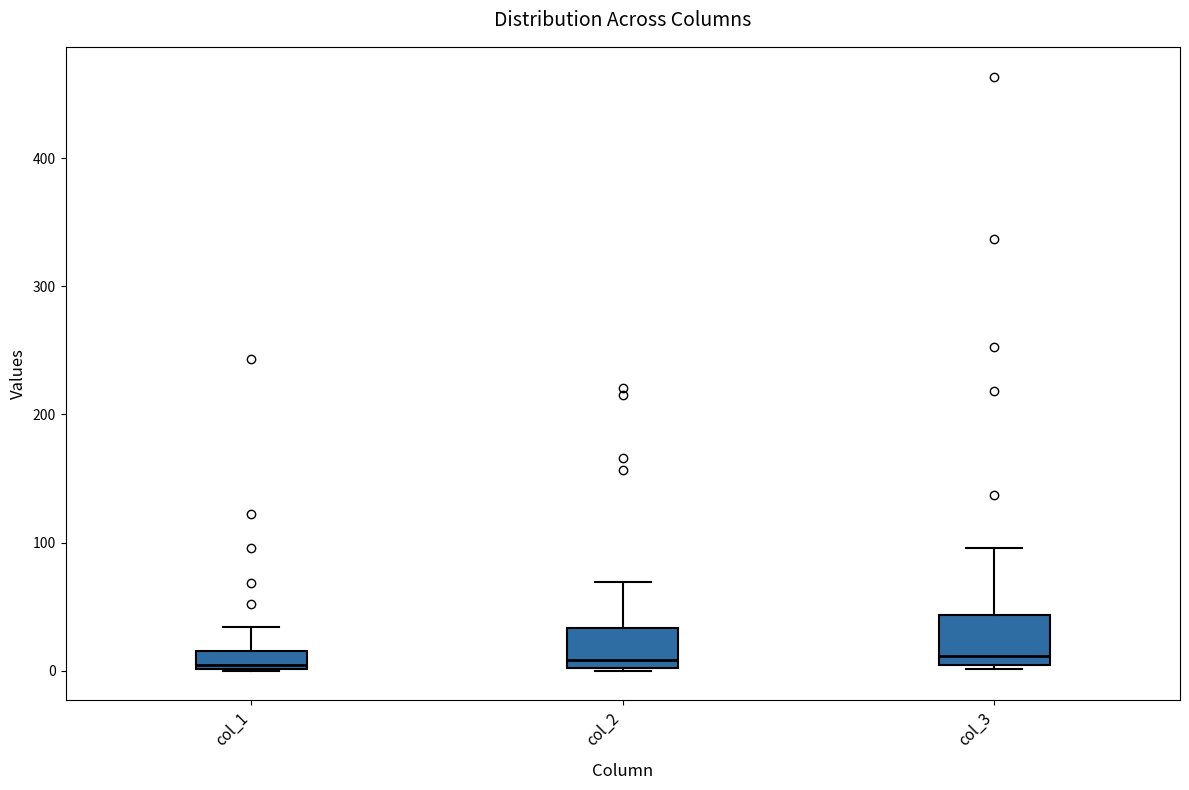

Where does the median line of the box for col_3 sit on the y-axis? The values are not printed on the chart, so give them approximately, as read against the axis.

10